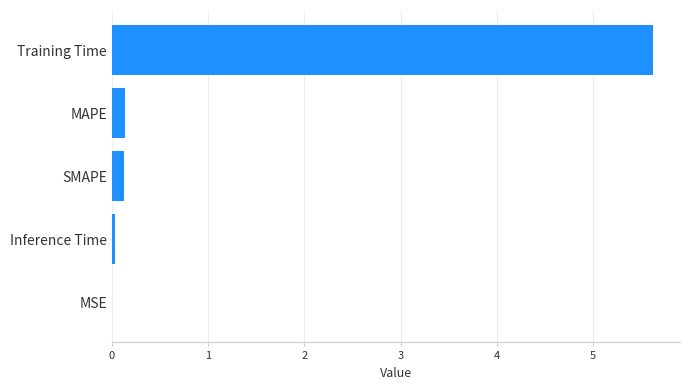

Is it true that the value at Training Time is 5.6?

True